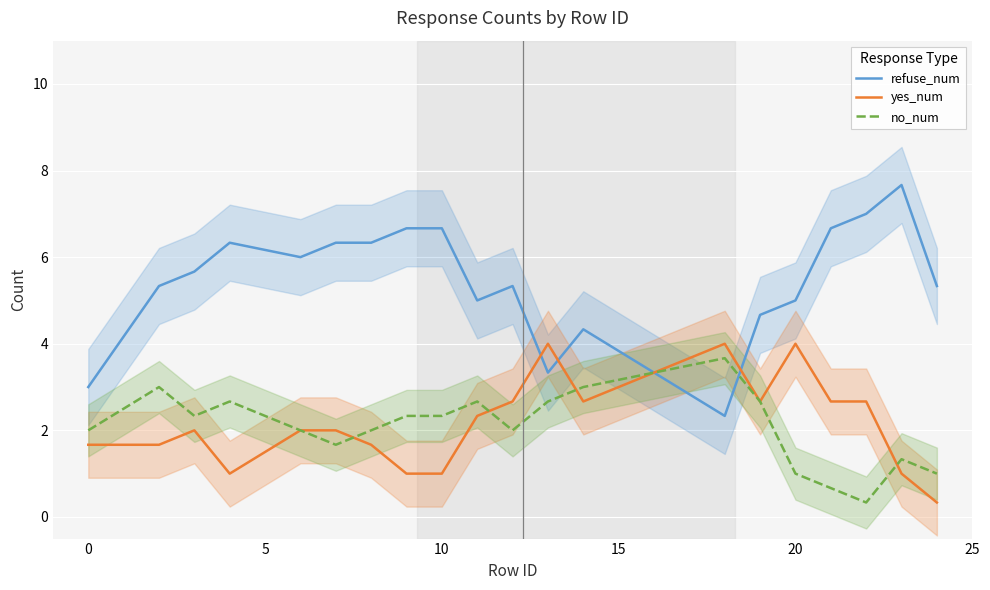

Which series ends up on top after the final intersection of refuse_num and no_num?

refuse_num